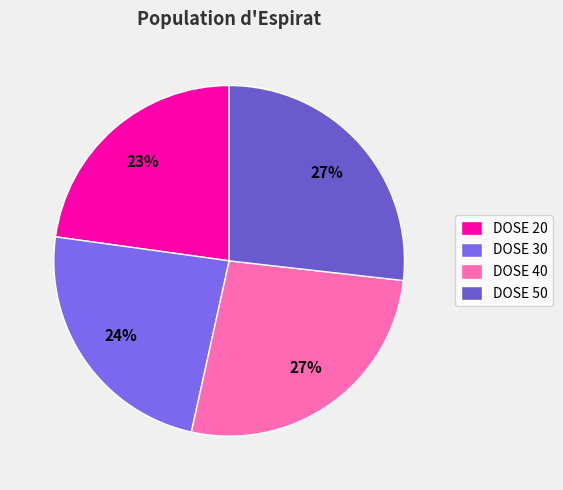

Which category has the biggest portion of the pie?

50